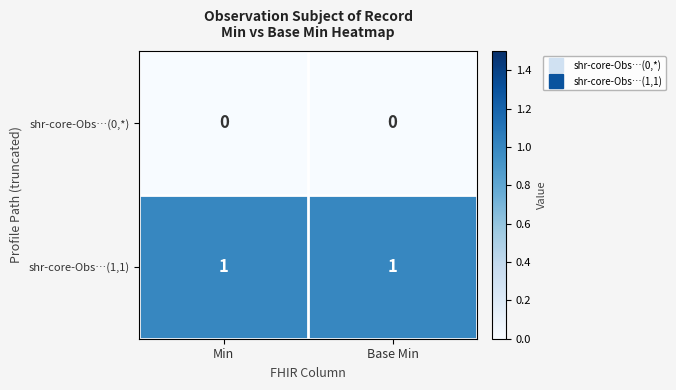

Is the value of shr-core-Obs…(1,1) at Base Min greater than the value of shr-core-Obs…(0,*) at Base Min?

Yes